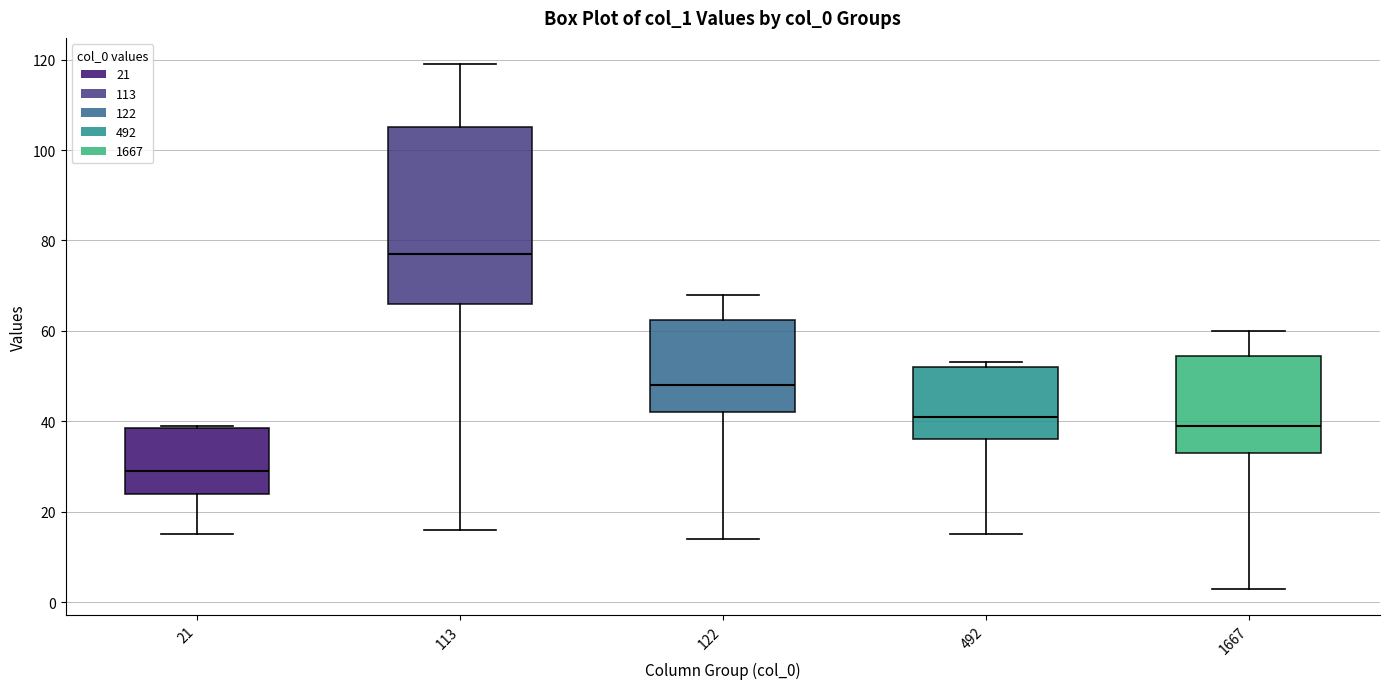

Where is the upper edge of the box at x = 122 on the y-axis? The values are not printed on the chart, so give them approximately, as read against the axis.

62